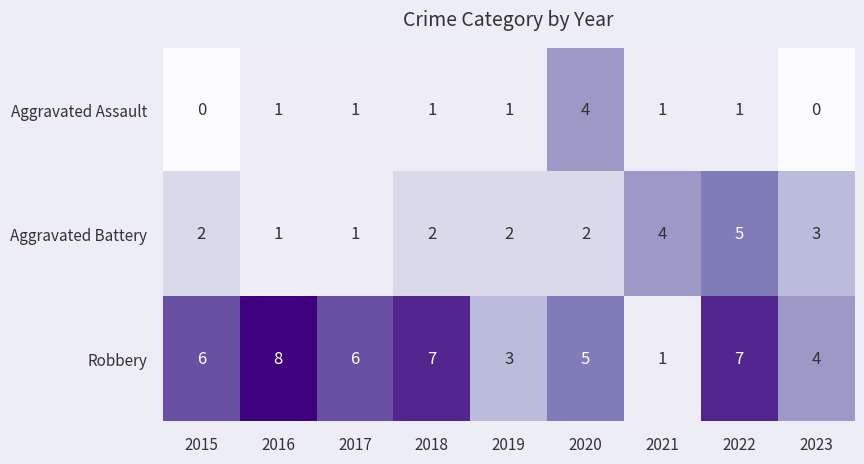

List the series in order of their peak value, highest first.

Robbery, Aggravated Battery, Aggravated Assault